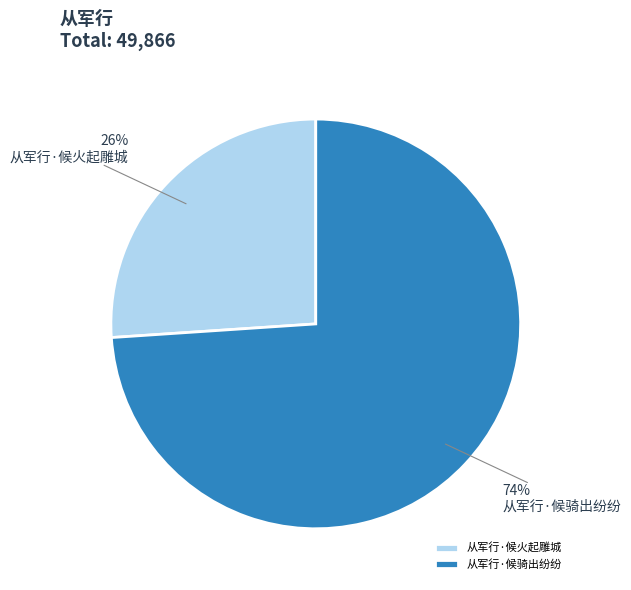

Is 从军行·候骑出纷纷 the majority of the pie?

Yes